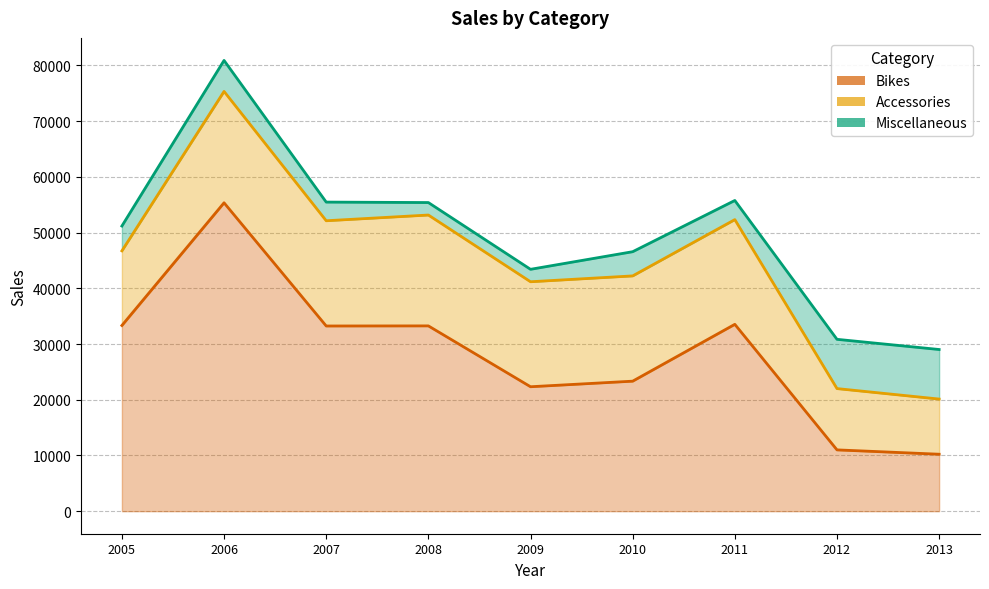

What is the value of the Miscellaneous point at the 7th from the left?

3434